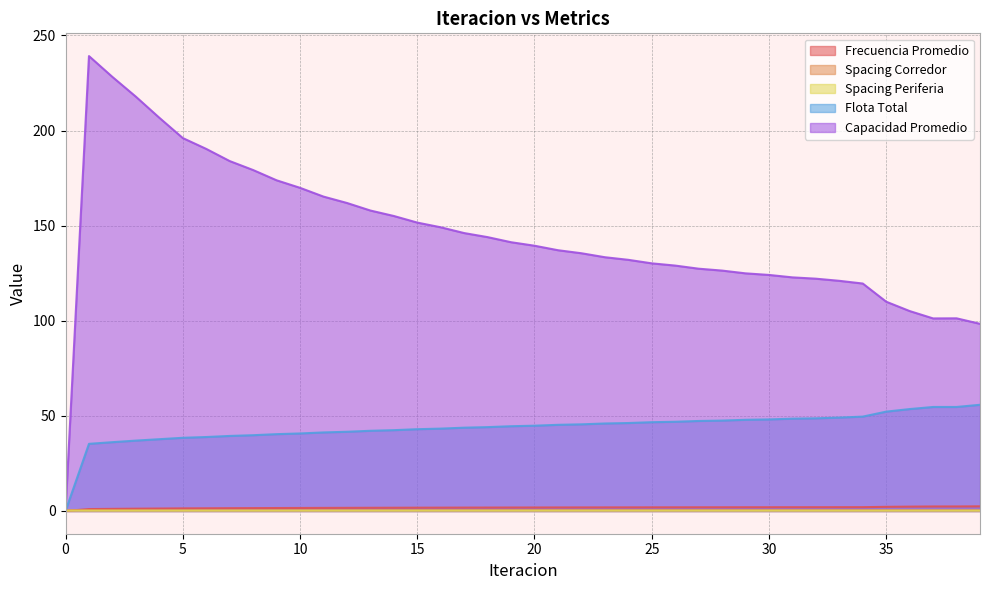

Rank the categories by Flota Total value from highest to lowest.

39, 38, 37, 36, 35, 34, 33, 32, 31, 30, 29, 28, 27, 26, 25, 24, 23, 22, 21, 20, 19, 18, 17, 16, 15, 14, 13, 12, 11, 10, 9, 8, 7, 6, 5, 4, 3, 2, 1, 0